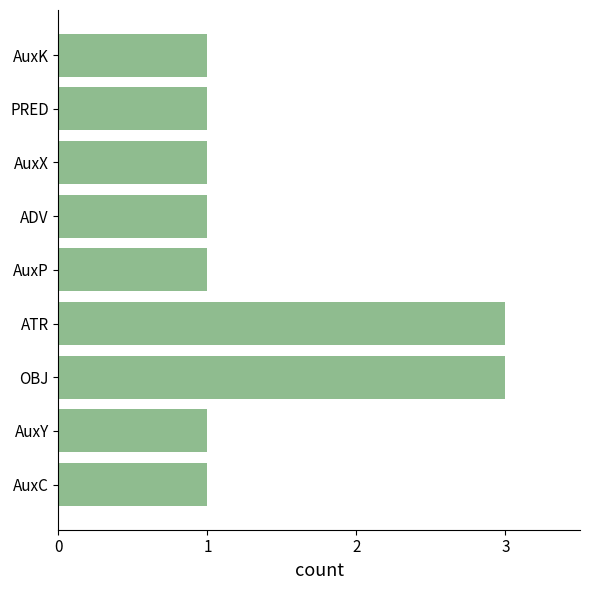

Reading bottom to top, what are all the values shown in this chart?

1	1	3	3	1	1	1	1	1